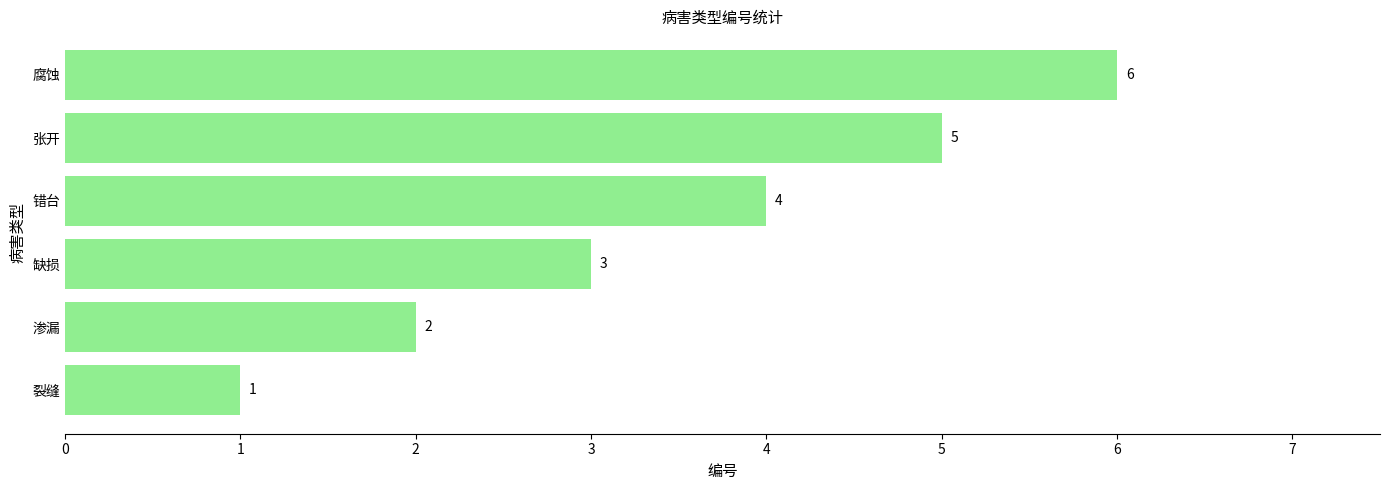

What is the difference between the maximum and minimum values?

5